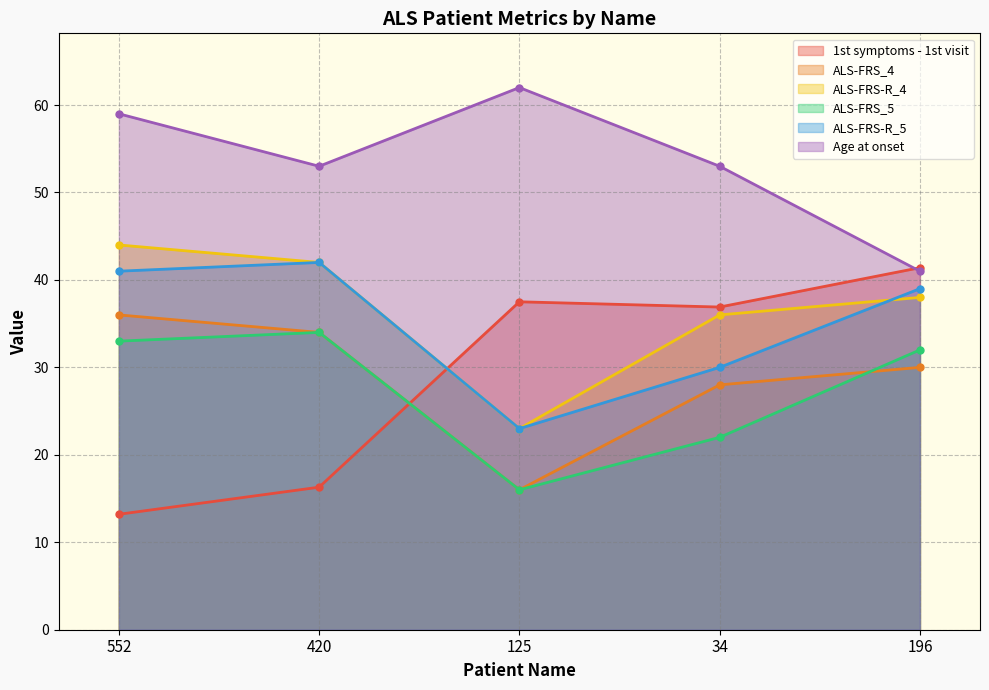

How many interior local valleys does the ALS-FRS_5 series have?

1